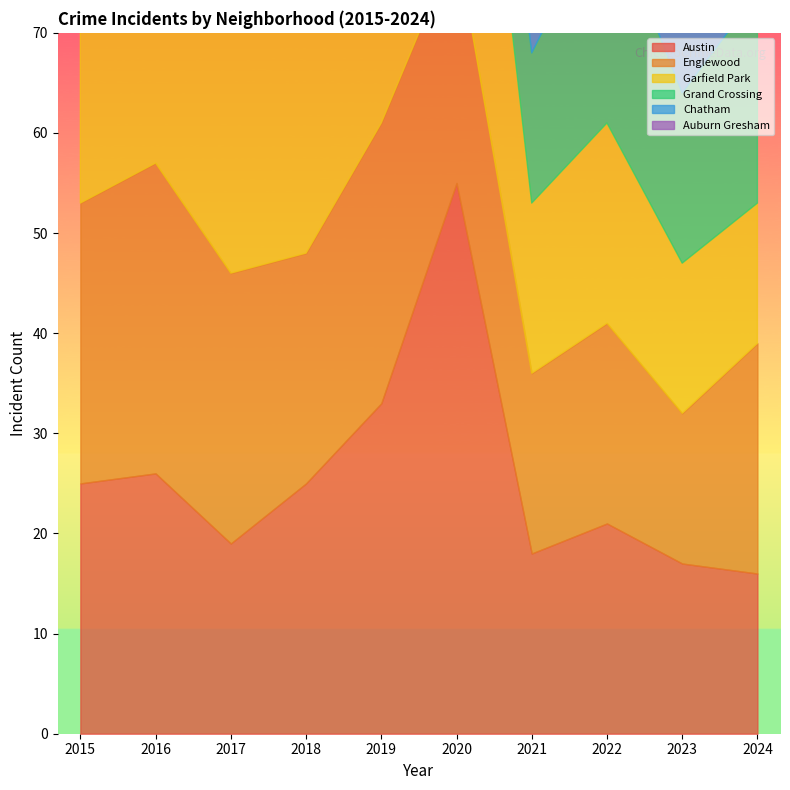

What value does the Austin series have at 2022, to the nearest 5?

20